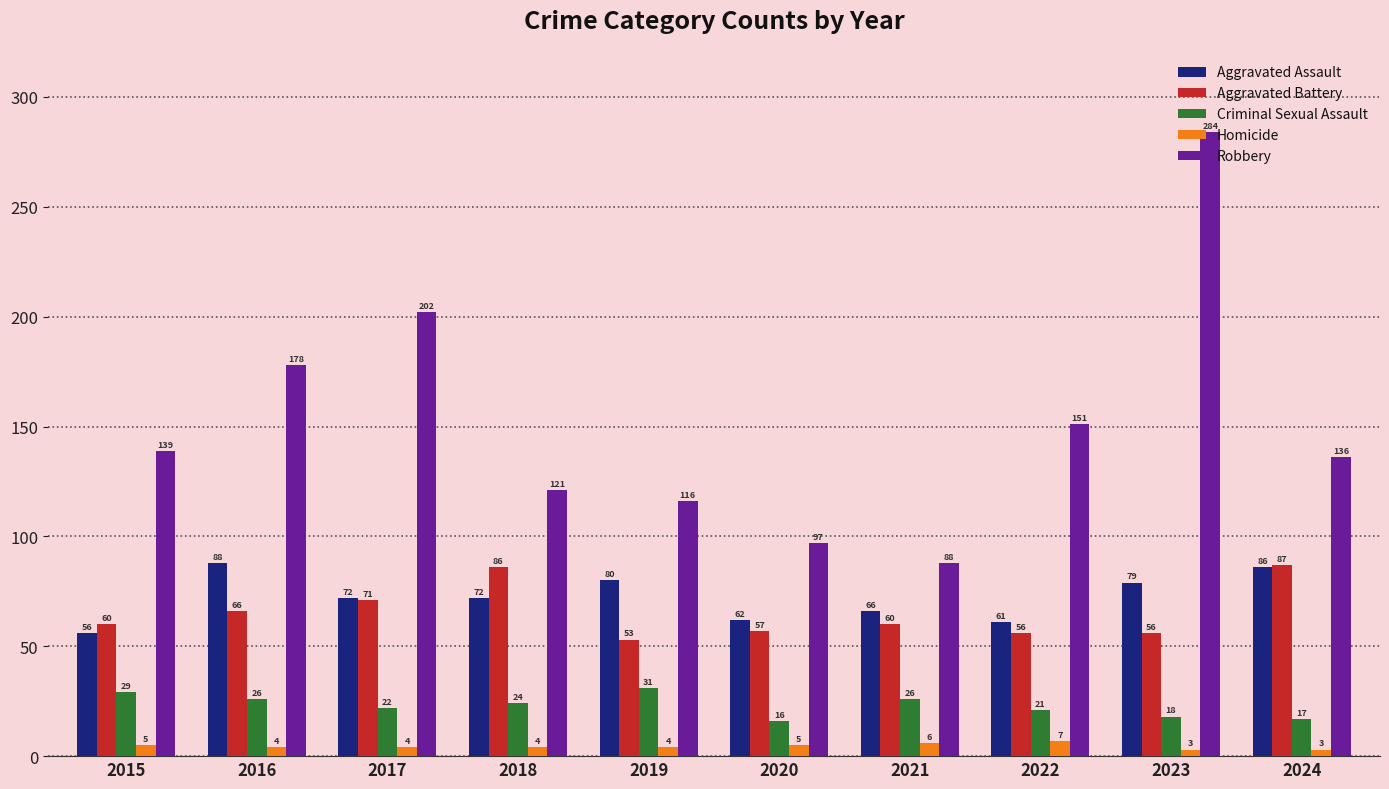

Which series changed the most between 2017 and 2022?

Robbery